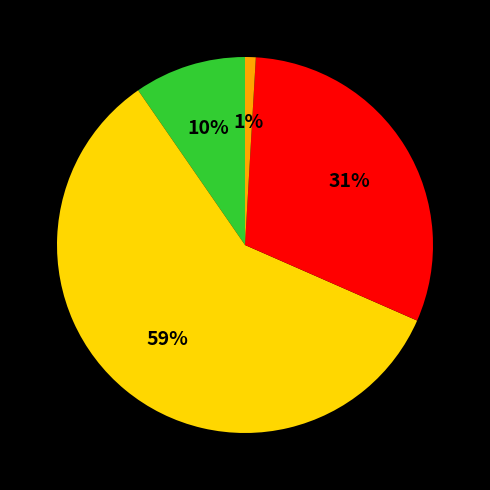

Is there a majority slice in this chart?

Yes